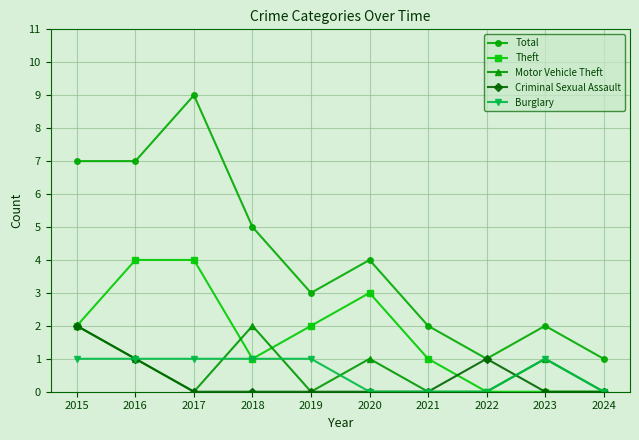

Is the value of Motor Vehicle Theft at 2021 greater than the value of Total at 2024?

No